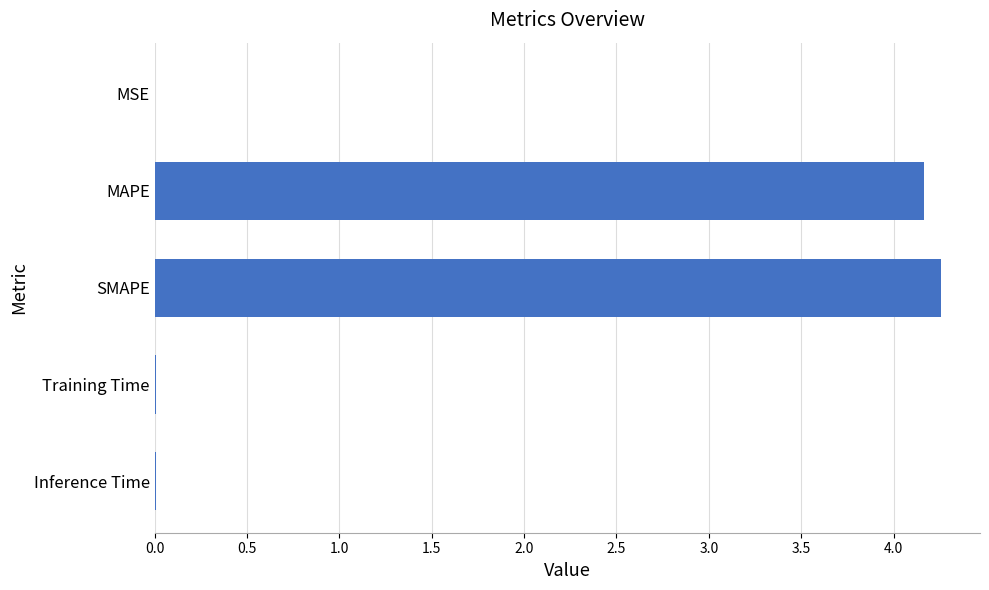

True or false: the data shows 0.0 at Training Time.

True